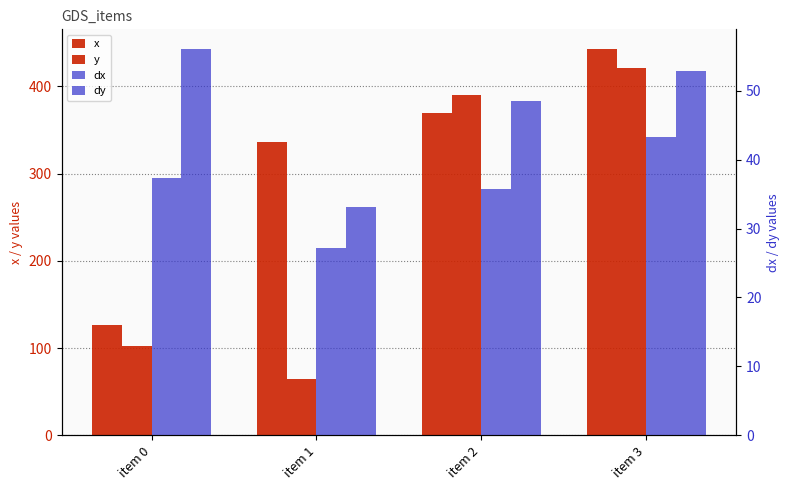

What are all the series names shown in the legend?

x, y, dx, dy